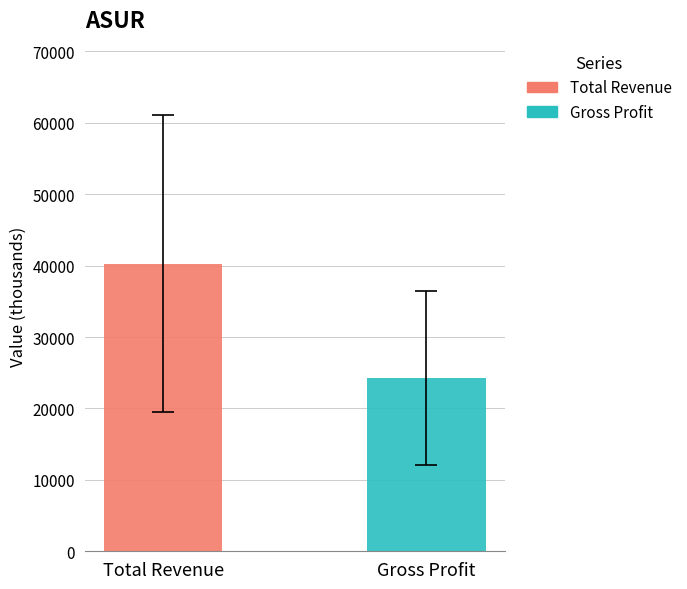

Rank the series by their average value, from lowest to highest.

Gross Profit, Total Revenue